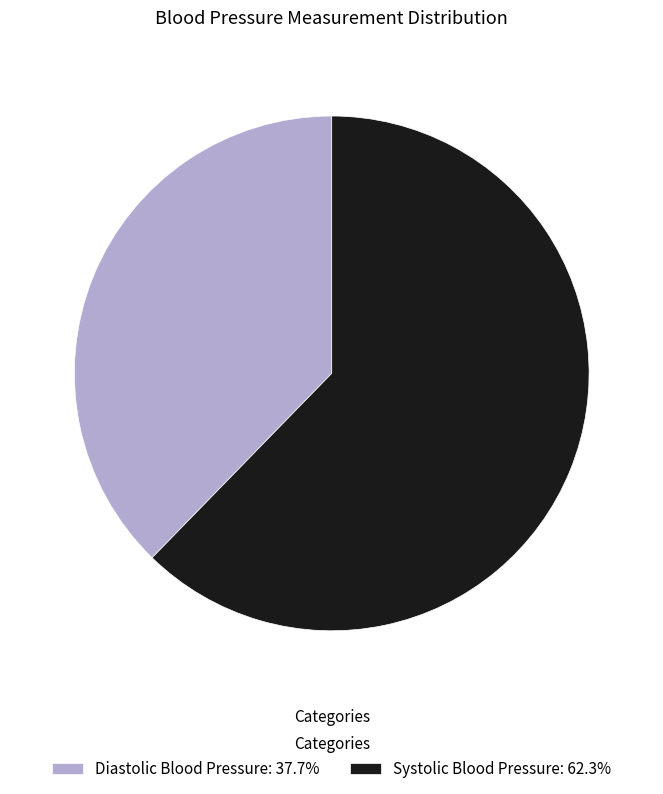

What is the ratio of the value at Diastolic Blood Pressure: 37.7% to the value at Systolic Blood Pressure: 62.3%?

0.6